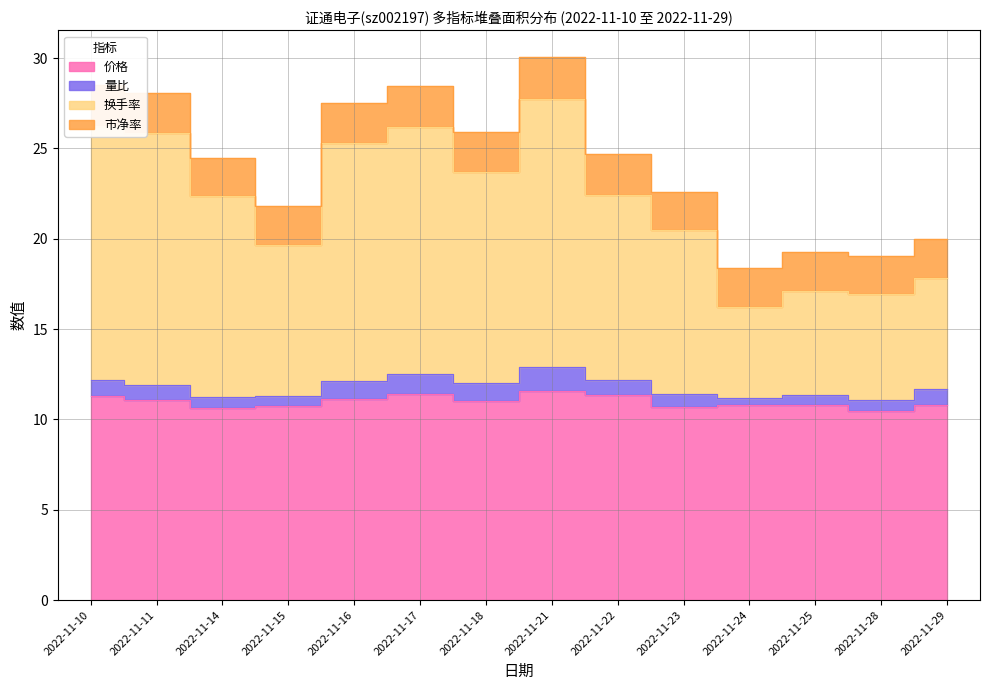

The 换手率 series shows 28.0 at 2022-11-24. True or false?

False